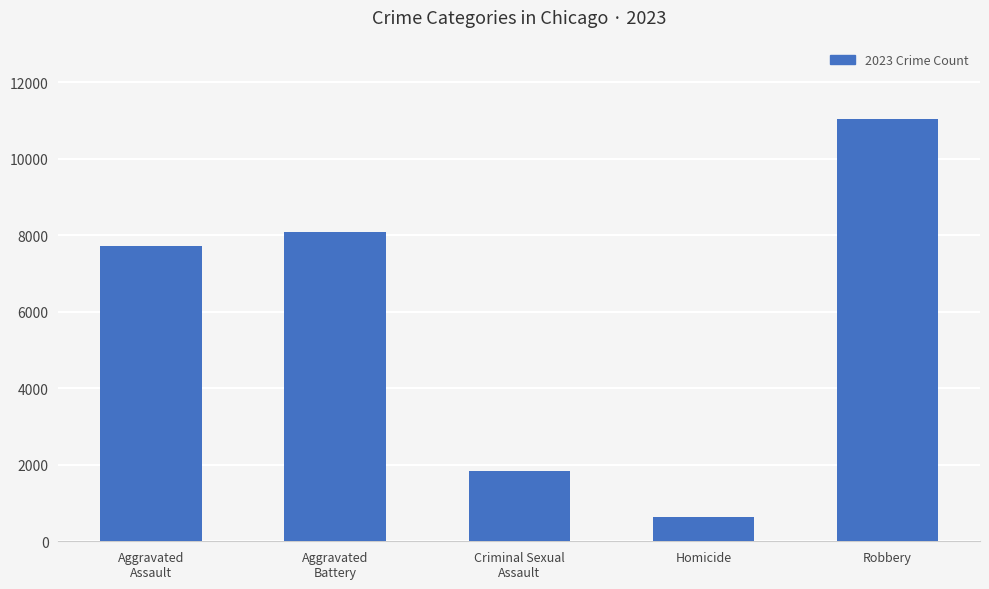

Which label corresponds to the largest value in the chart?

Robbery